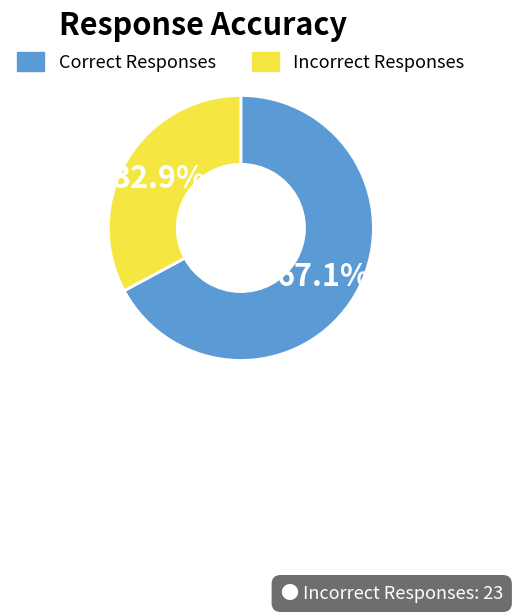

Which has a higher value, Correct Responses or Incorrect Responses?

Correct Responses